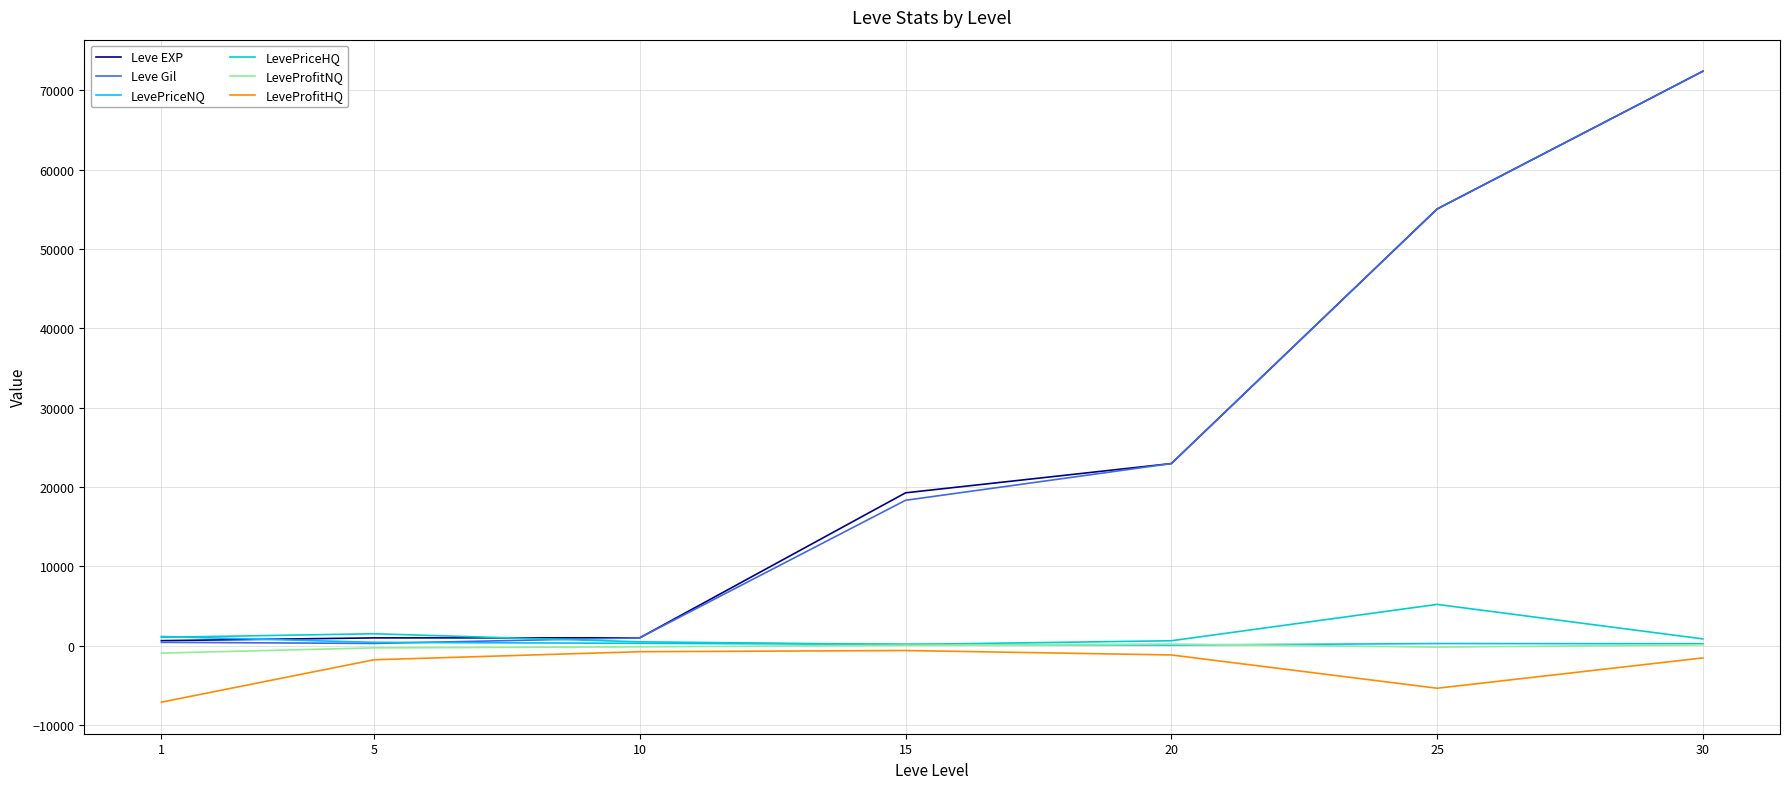

What are all the series names shown in the legend?

Leve EXP, Leve Gil, LevePriceNQ, LevePriceHQ, LeveProfitNQ, LeveProfitHQ